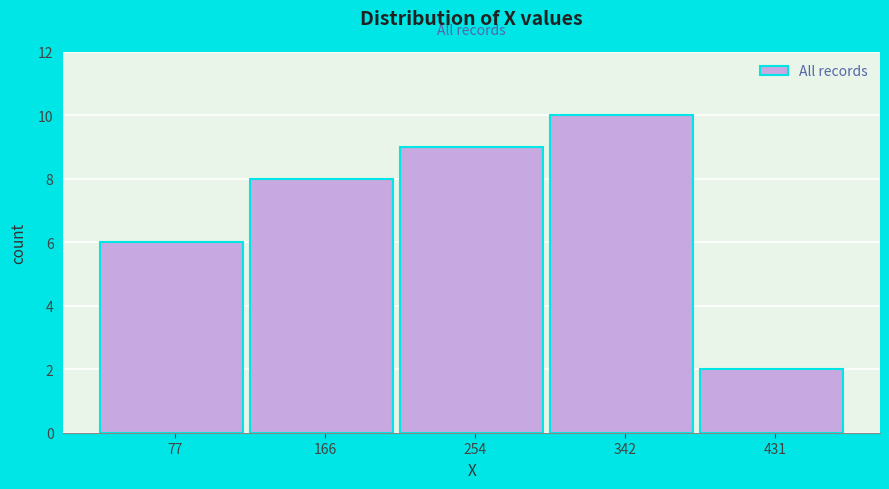

Reading left to right, transcribe this chart: for each bar, give the range it covers on the x-axis and its height. Neither the bar edges nor the heights are printed on the chart, so give them approximately, as read against the axes.

30 to 120: 6
120 to 210: 8
210 to 300: 9
300 to 390: 10
390 to 480: 2